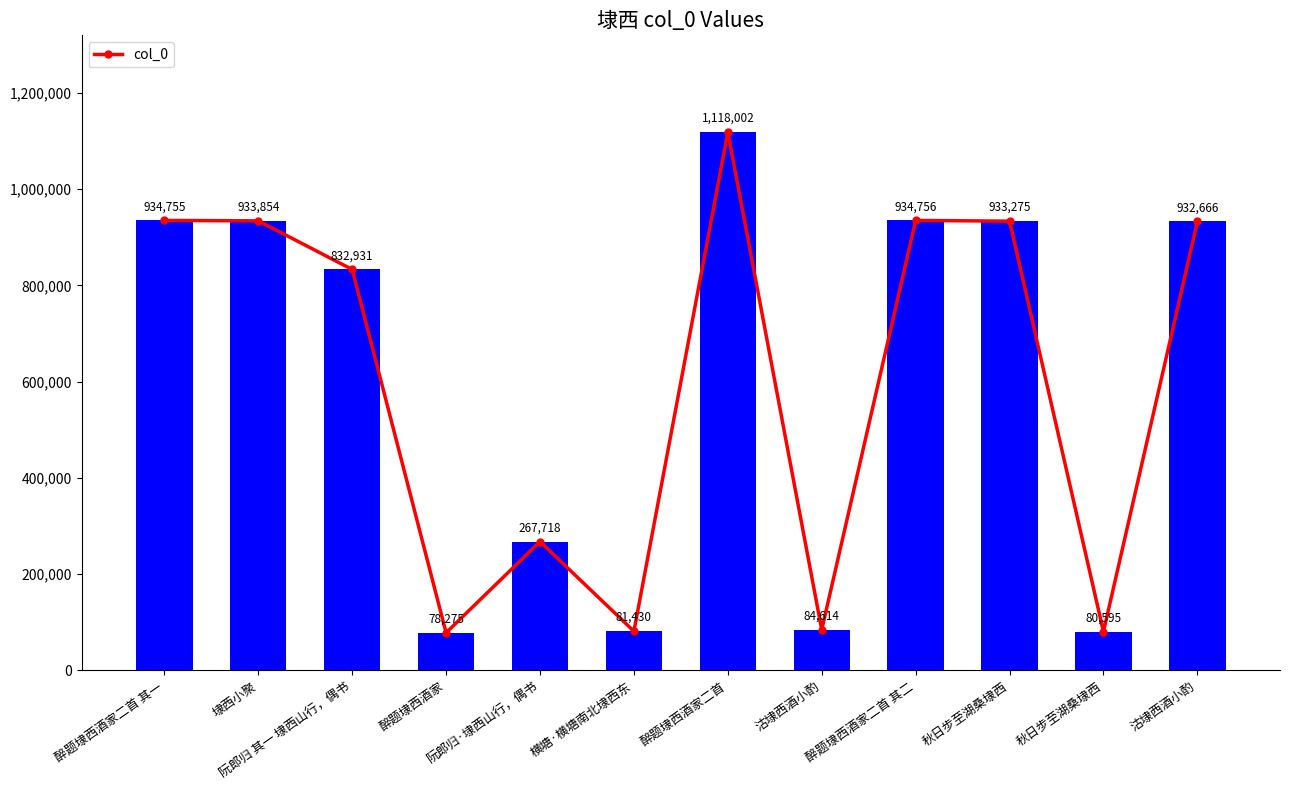

How many categories are shown in the chart?

12